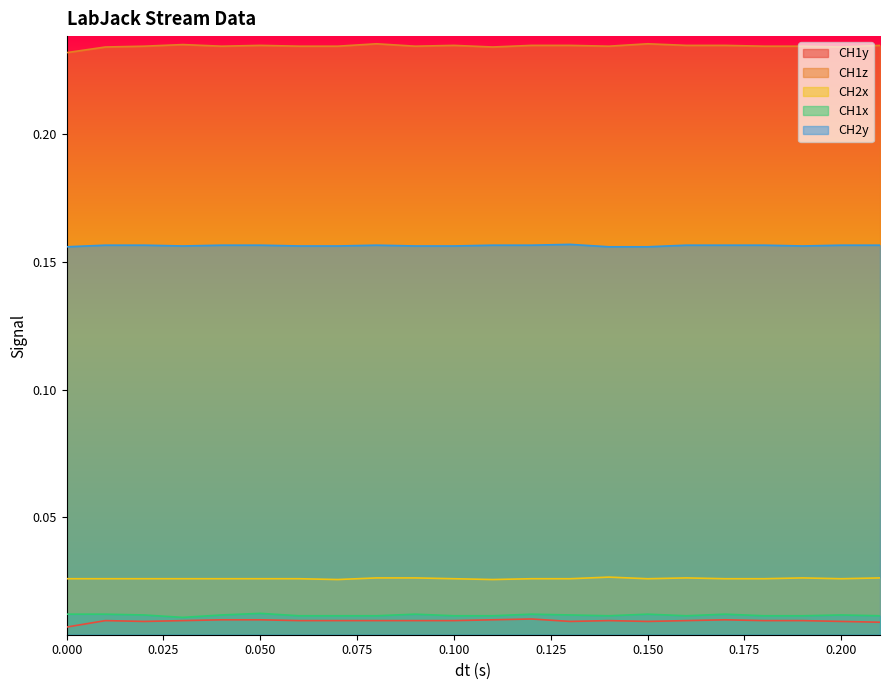

True or false: CH1z and CH2x intersect in this chart.

False